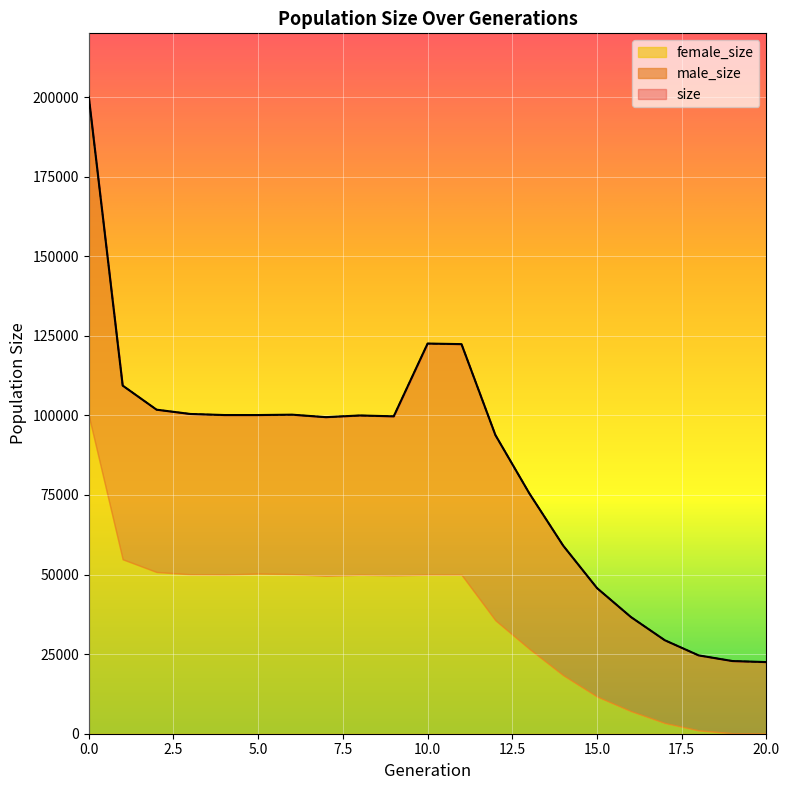

Does the chart display data point markers on the line(s)?

No